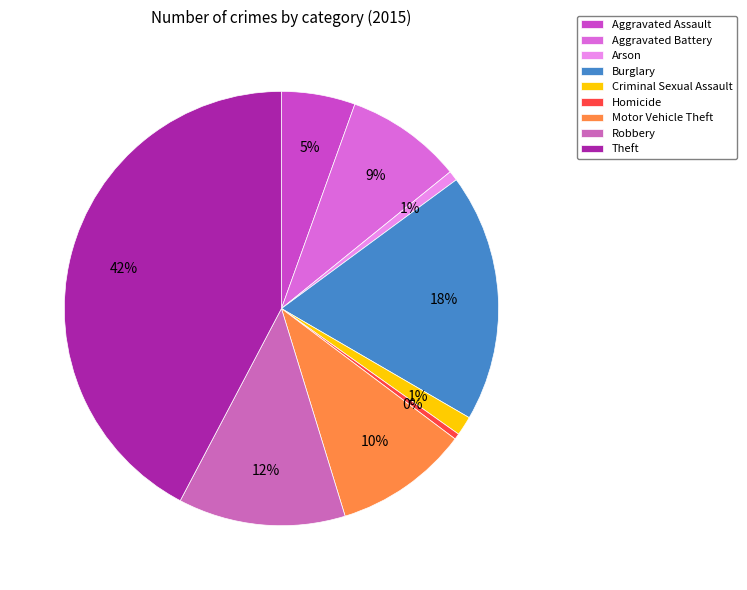

Count the number of slices in the pie.

9